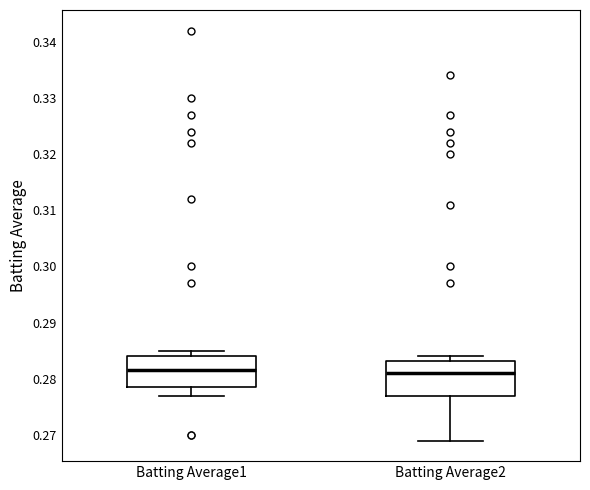

Reading left to right, transcribe this box plot: for each box, give where its median line is, the range the box spans, and where its two whiskers end, as read against the y-axis. The values are not printed on the chart, so give them approximately, as read against the axis.

Batting Average1: median 0.282, box 0.279 to 0.284, whiskers 0.277 to 0.285
Batting Average2: median 0.281, box 0.277 to 0.283, whiskers 0.269 to 0.284